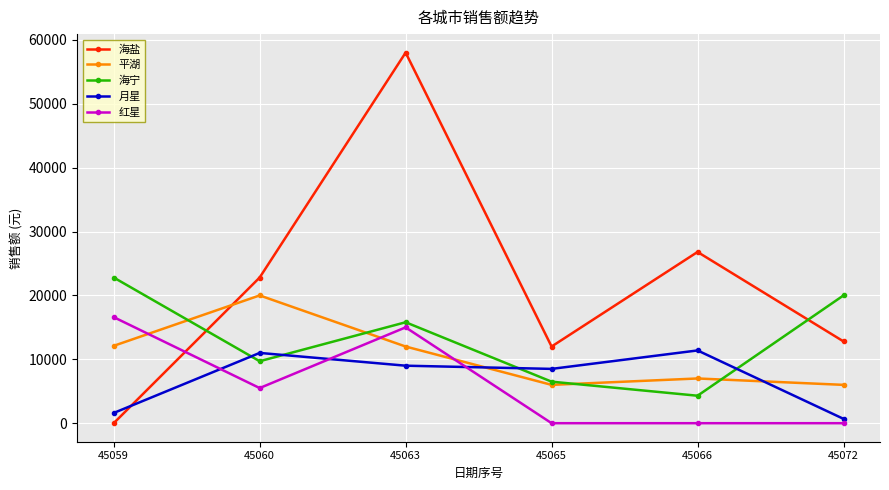

Where is the first local minimum for 平湖?

45065